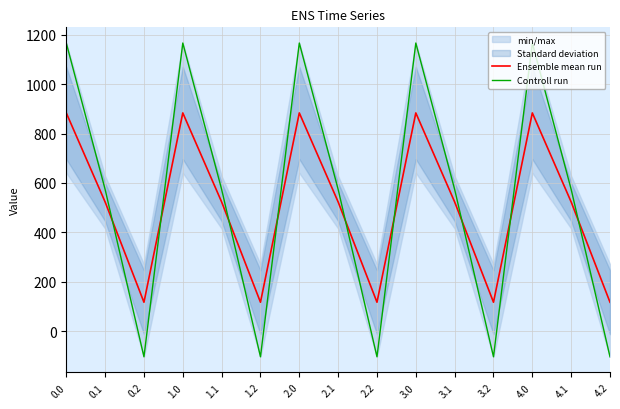

What is the label of the 10th point from the right?

1.2